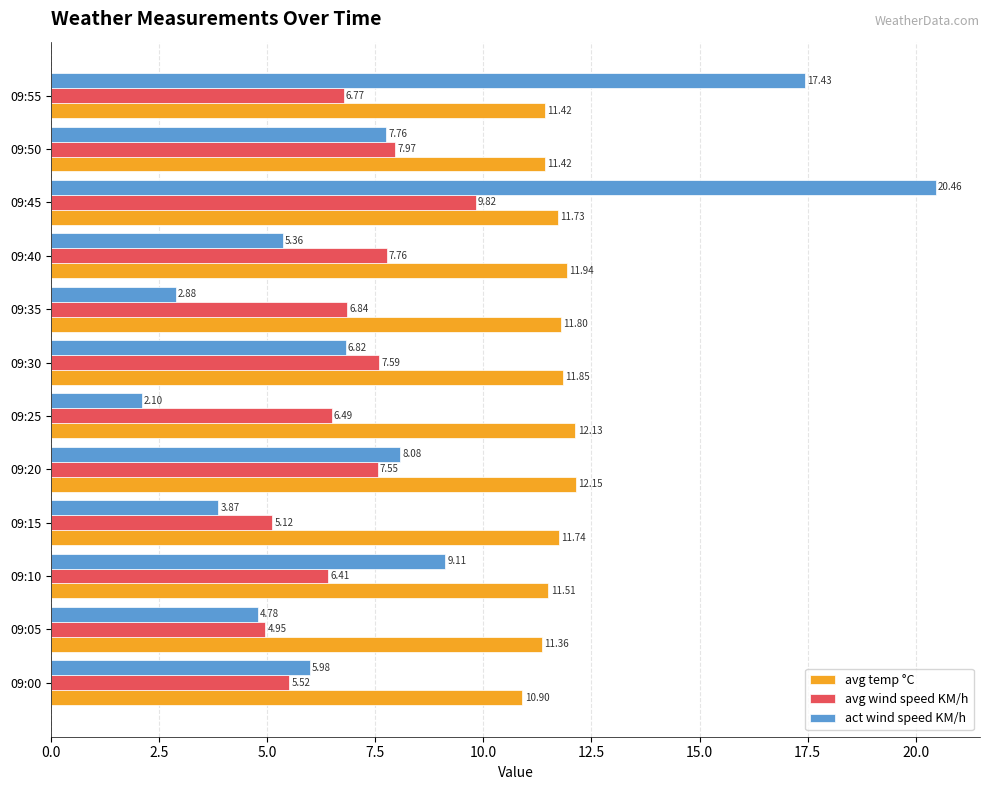

Which category has the lowest value across all series?

09:25